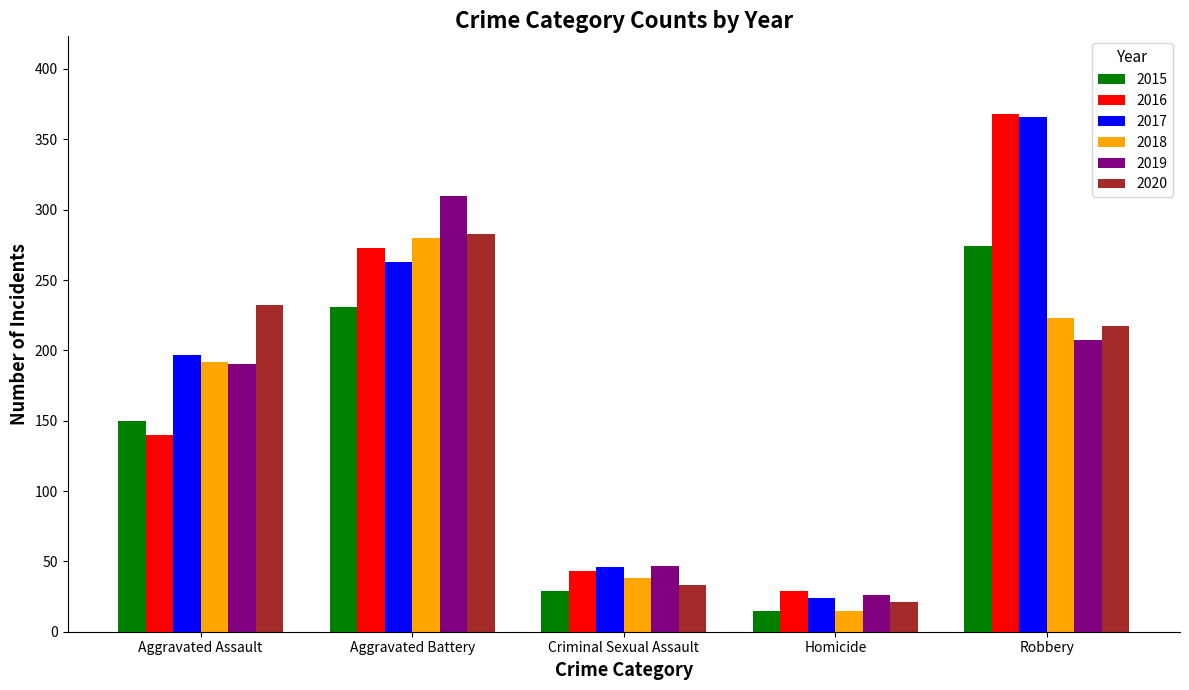

What is the difference between the highest and lowest values at Homicide?

14